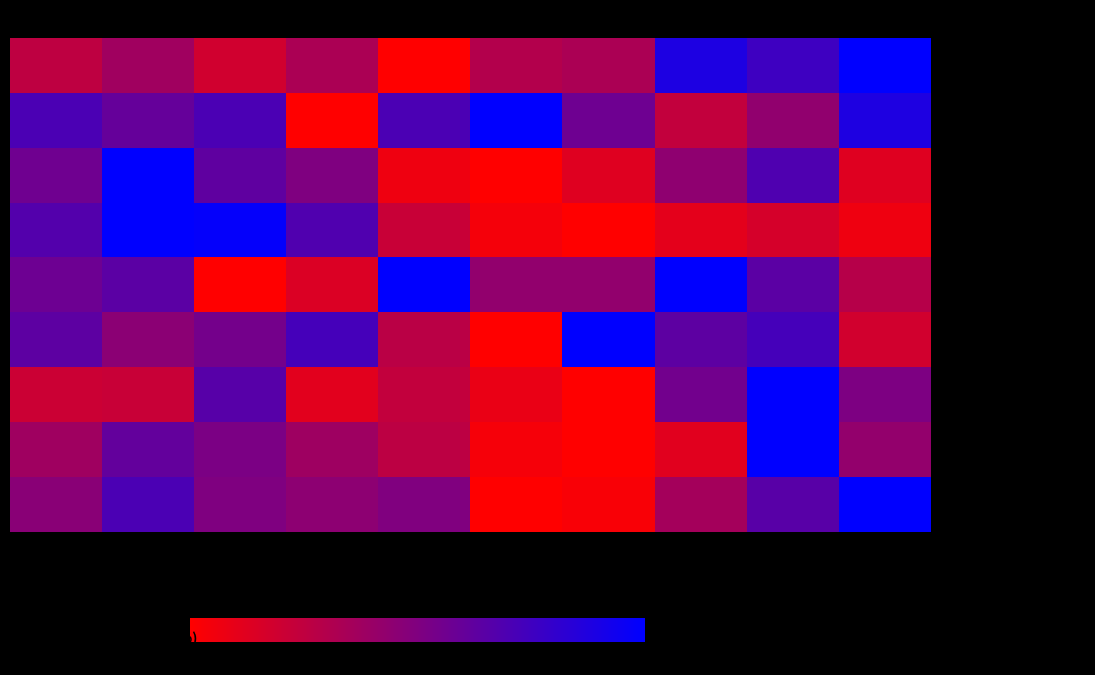

Reading left to right, what are all the values shown in this chart?

- Aggravated Assault: 2015=25.7	2016=37.1	2017=18.6	2018=32.9	2019=0.0	2020=30.0	2021=32.9	2022=88.6	2023=75.7	2024=100.0
- Aggravated Battery: 2015=70.7	2016=60.3	2017=70.7	2018=0.0	2019=70.7	2020=100.0	2021=56.9	2022=24.1	2023=43.1	2024=87.9
- Arson: 2015=56.2	2016=100.0	2017=62.5	2018=50.0	2019=6.2	2020=0.0	2021=12.5	2022=43.8	2023=68.8	2024=12.5
- Burglary: 2015=67.5	2016=100.0	2017=98.4	2018=68.7	2019=21.8	2020=4.1	2021=0.0	2022=10.7	2023=16.5	2024=6.6
- Criminal Sexual Assault: 2015=57.1	2016=64.3	2017=0.0	2018=14.3	2019=100.0	2020=42.9	2021=42.9	2022=100.0	2023=64.3	2024=28.6
- Homicide: 2015=63.6	2016=45.5	2017=54.5	2018=72.7	2019=27.3	2020=0.0	2021=100.0	2022=63.6	2023=72.7	2024=18.2
- Motor Vehicle Theft: 2015=20.5	2016=21.8	2017=65.9	2018=11.5	2019=24.2	2020=8.5	2021=0.0	2022=55.3	2023=100.0	2024=51.1
- Robbery: 2015=37.5	2016=61.3	2017=51.8	2018=38.1	2019=26.2	2020=3.6	2021=0.0	2022=11.9	2023=100.0	2024=42.3
- Theft: 2015=46.1	2016=70.5	2017=50.1	2018=44.8	2019=49.9	2020=0.0	2021=2.7	2022=35.7	2023=65.4	2024=100.0